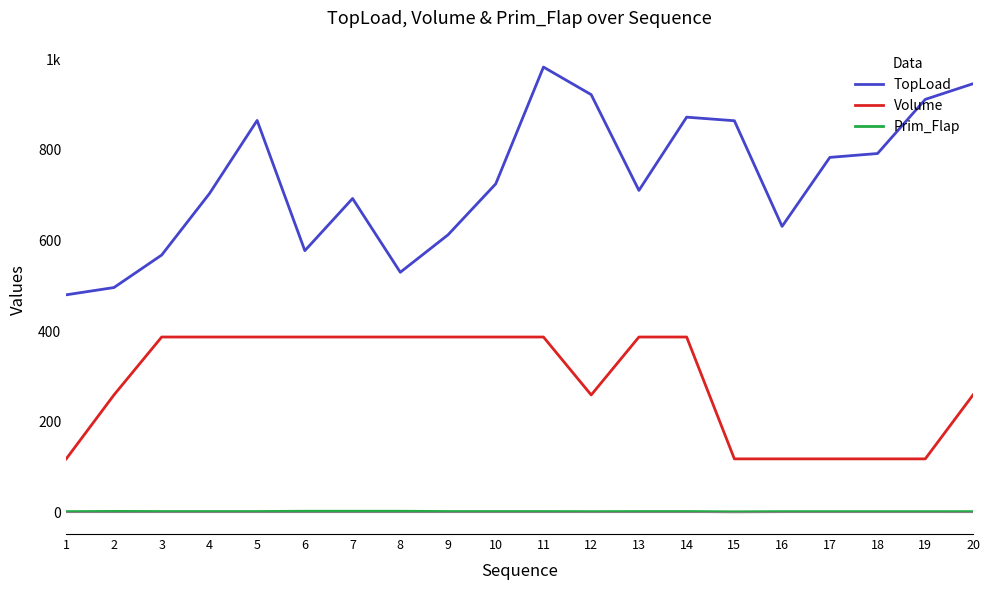

What are all the series names shown in the legend?

TopLoad, Volume, Prim_Flap